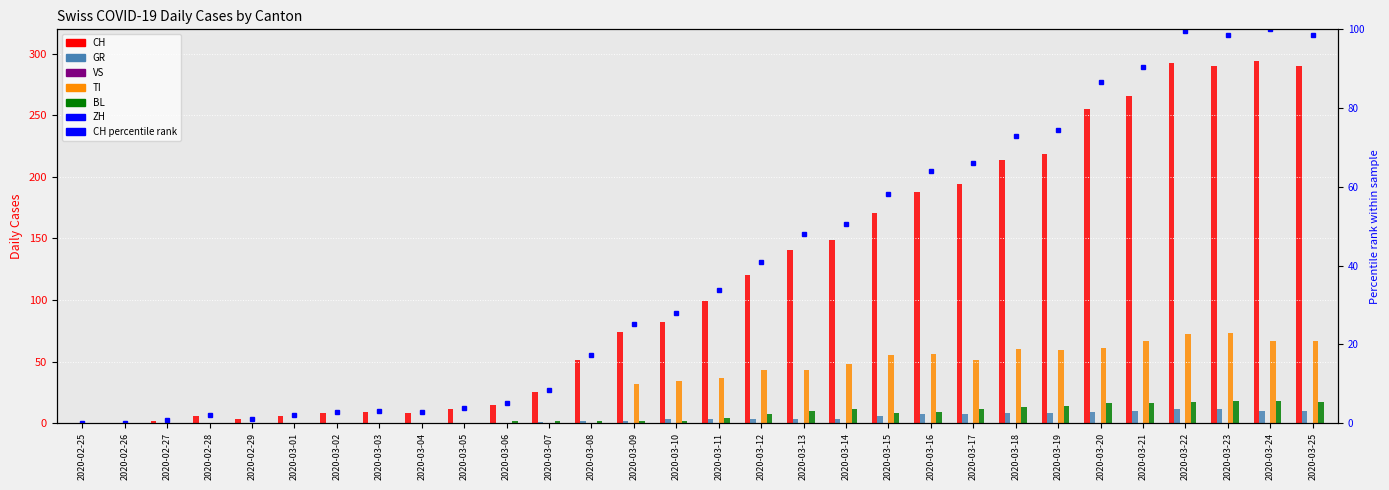

True or false: TI has a value of 0 at 2020-02-28.

True